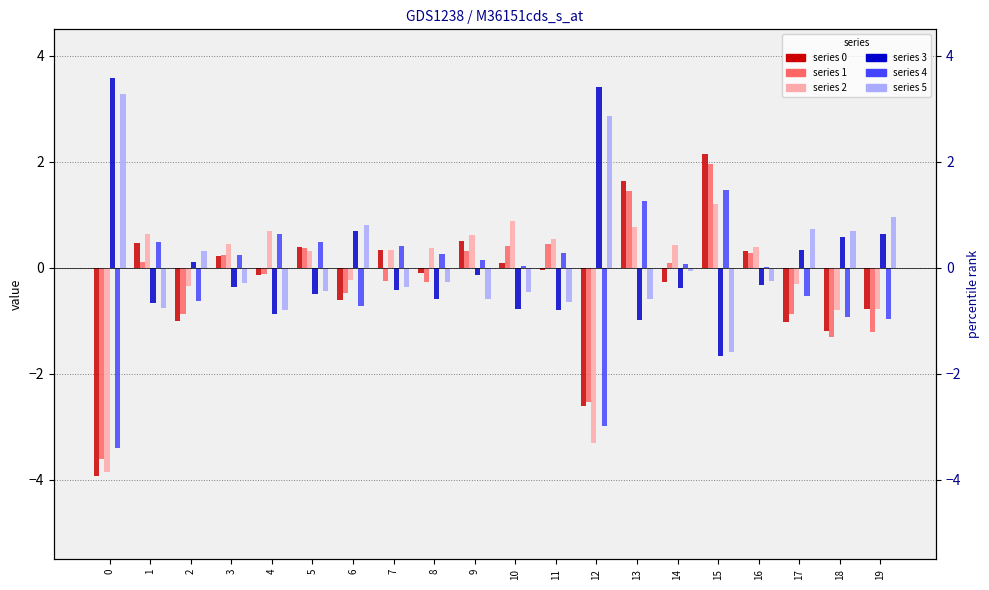

What is the sum of the 5 values at 14 and 18?

0.6